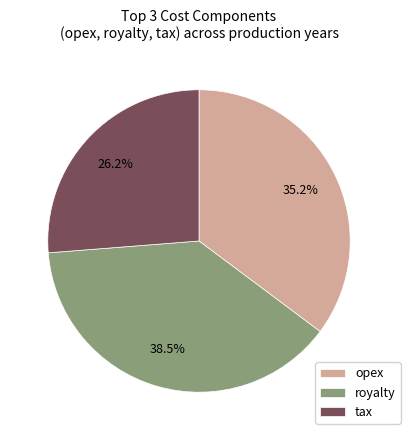

Count the number of slices in the pie.

3